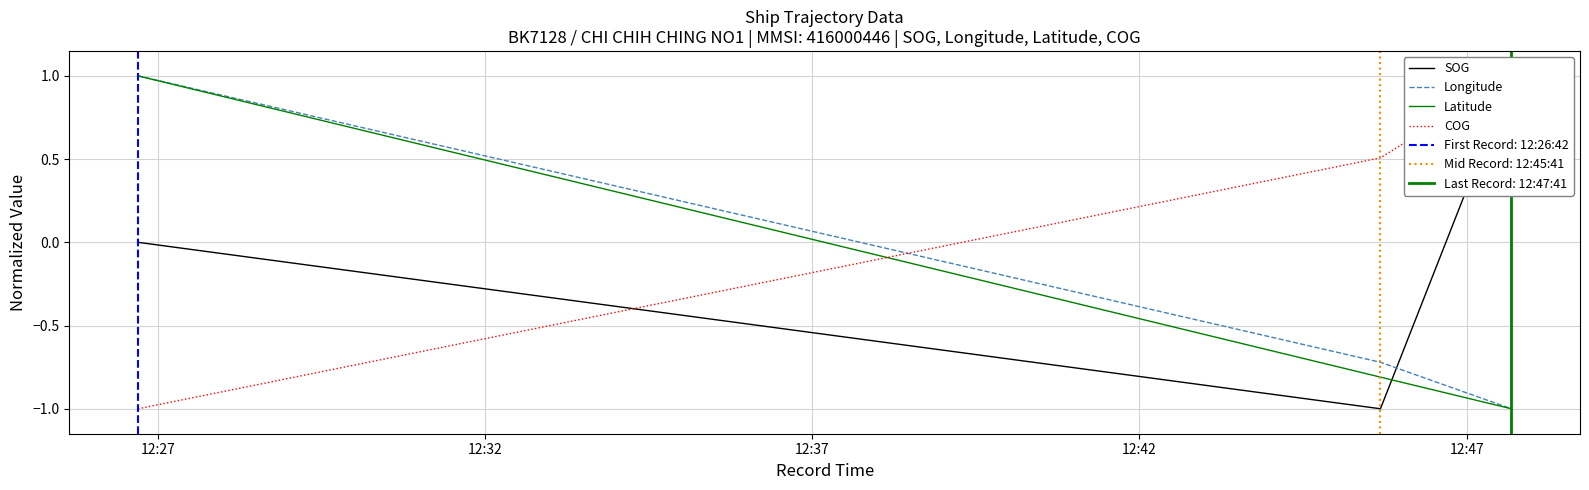

Rank the series by their maximum value, from lowest to highest.

SOG, Longitude, Latitude, COG